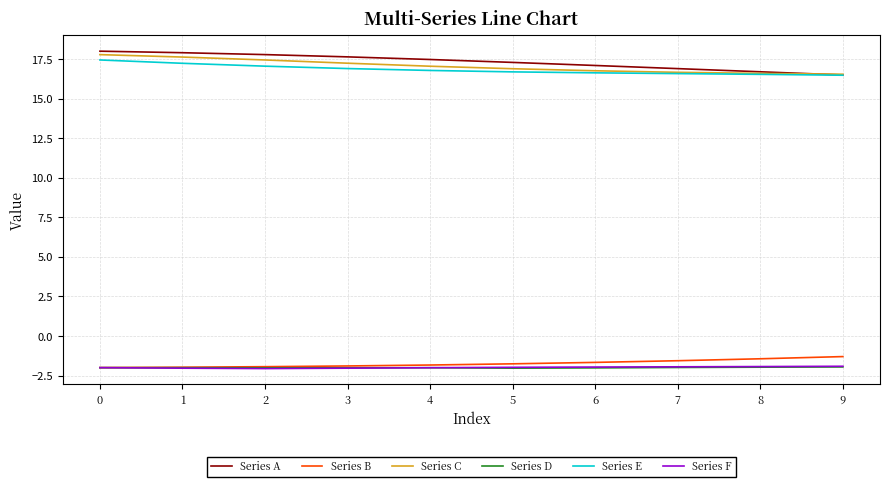

True or false: Series D and Series C intersect in this chart.

False